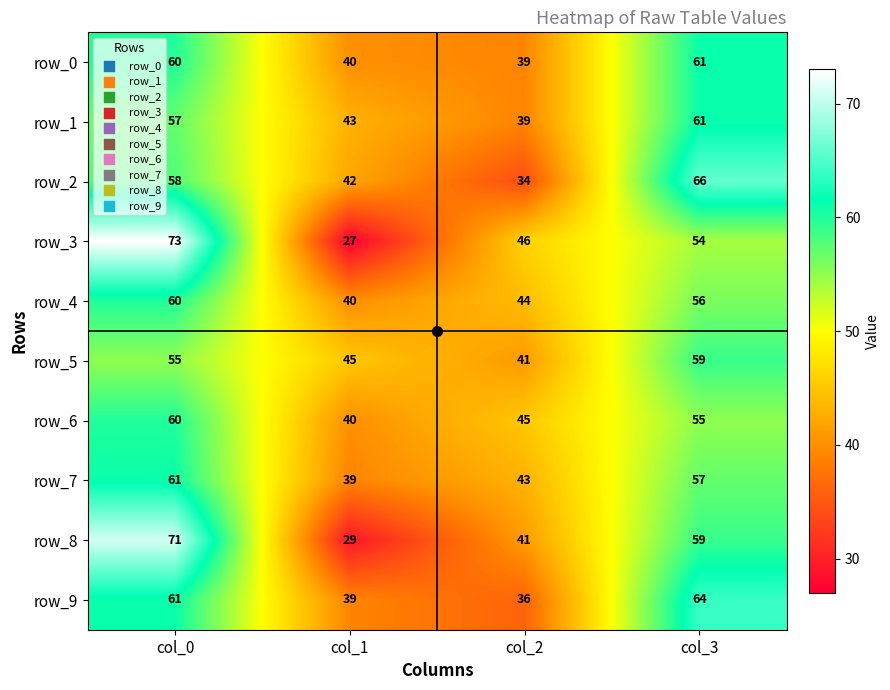

What is the difference between the maximum and minimum values in the row_5 series?

18